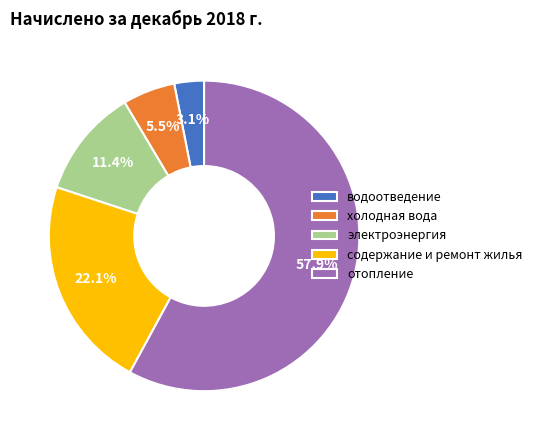

What is the majority slice?

отопление